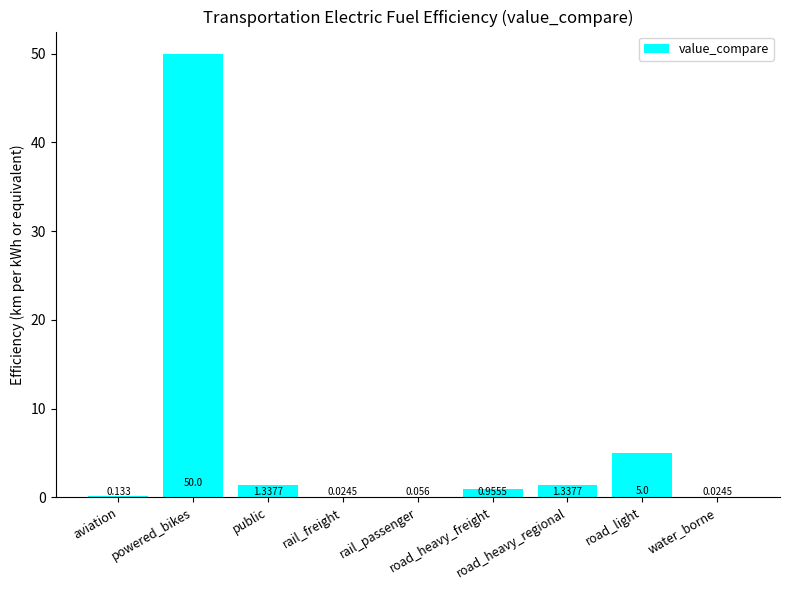

What is the maximum value shown in the chart?

50.0